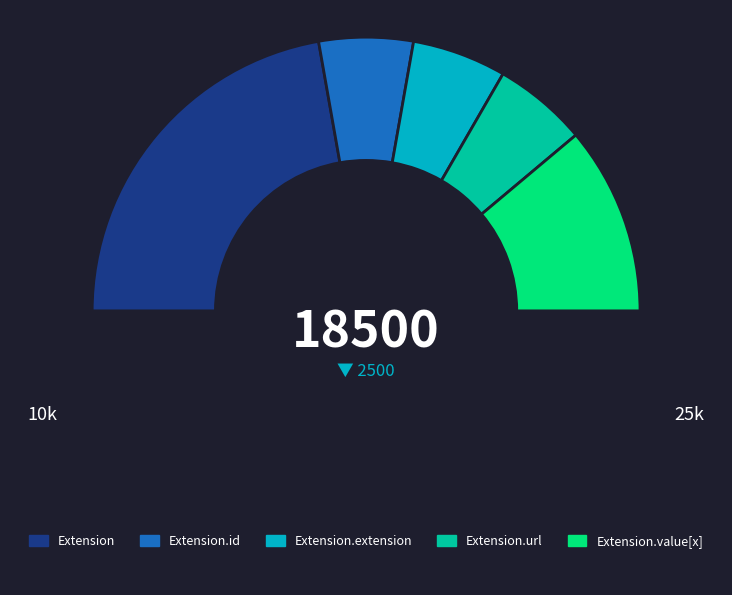

How many slices are in this pie chart?

6